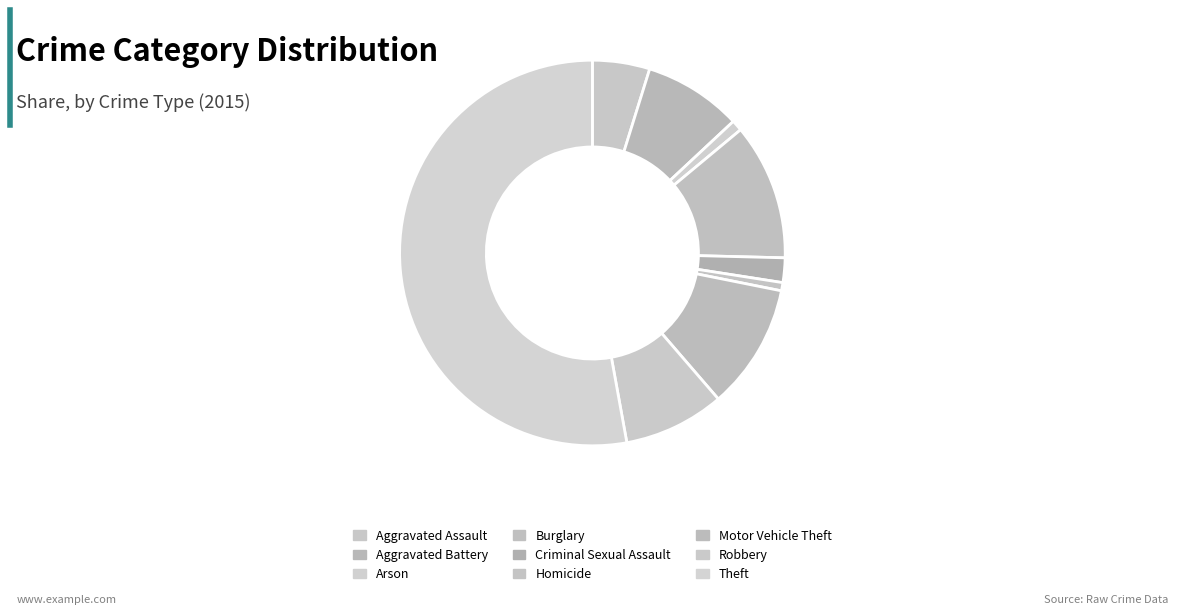

True or false: Homicide accounts for 1% of the total.

True